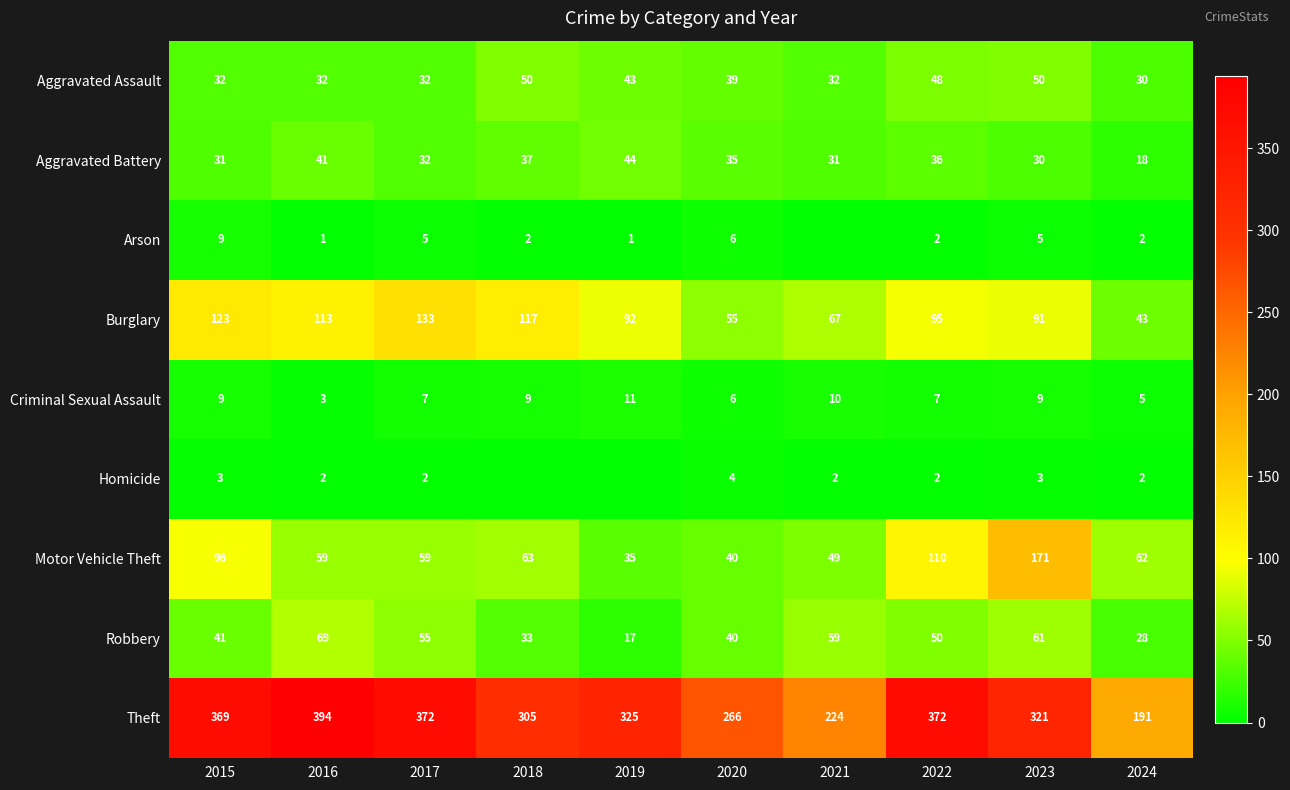

How many data points does each series have?

10